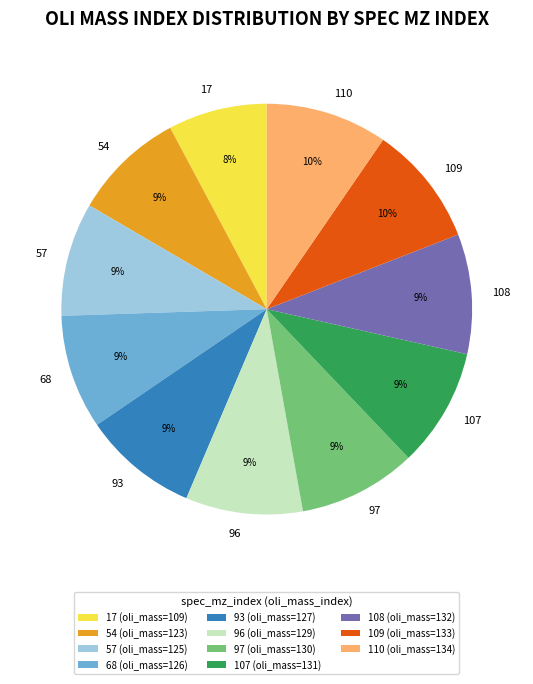

To the nearest percent, what is the combined percentage of 110 and 57?

19%